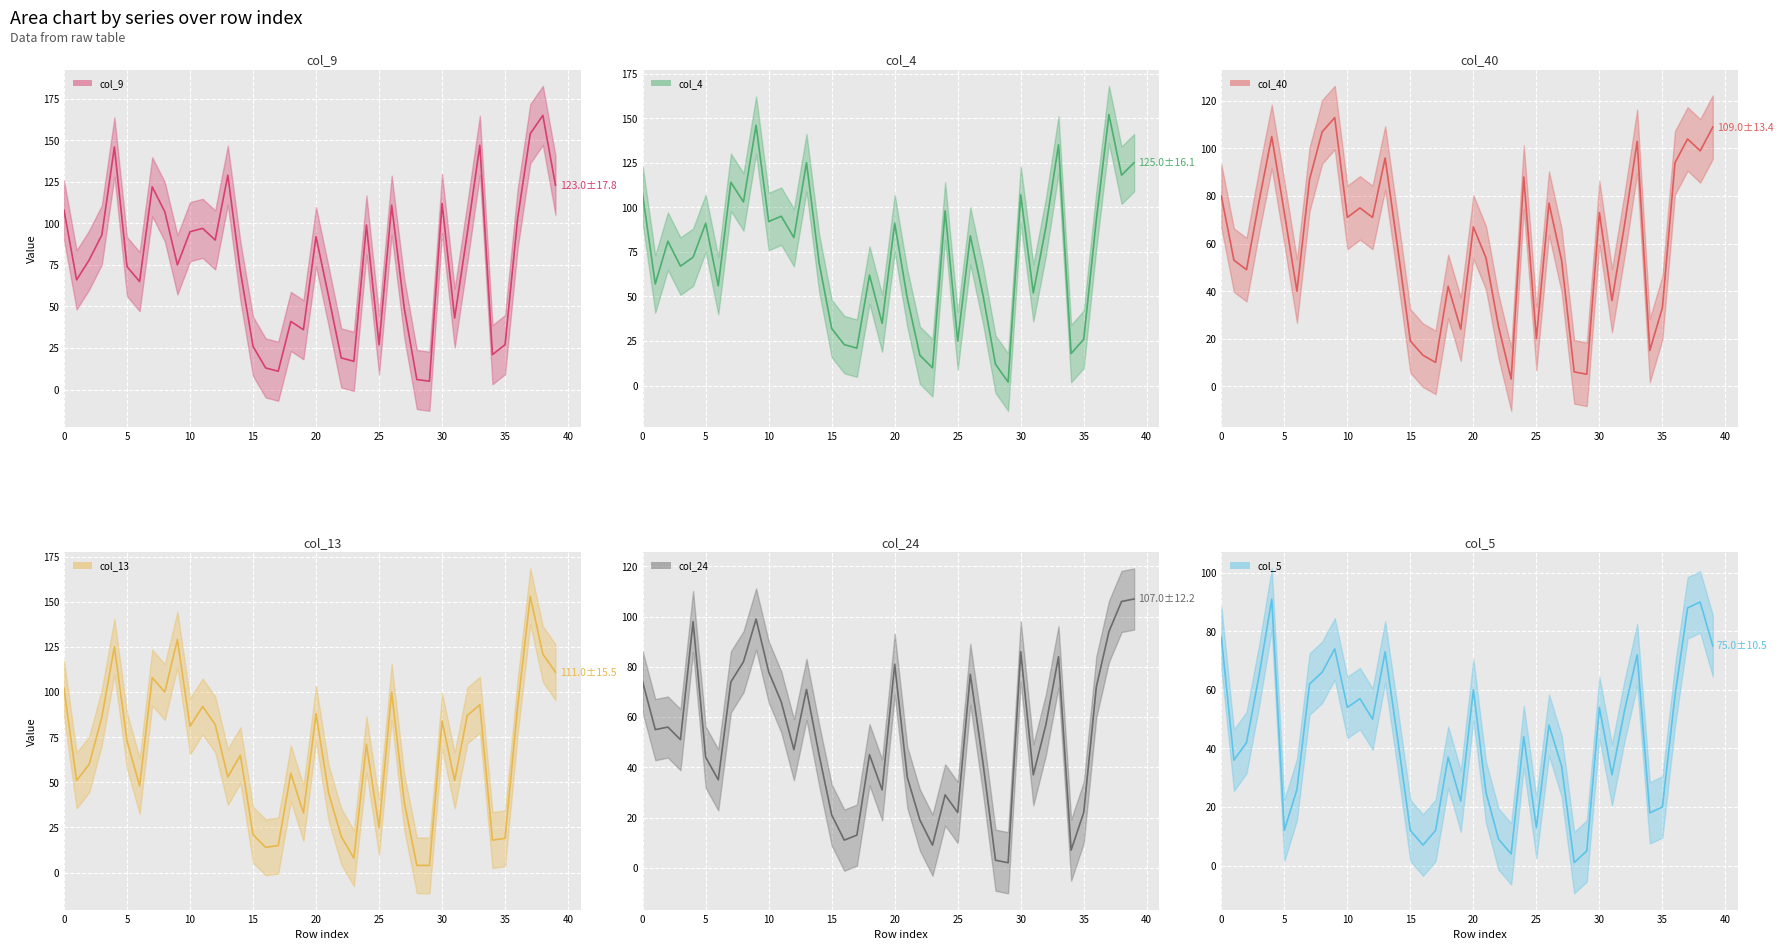

How many lines are shown in the chart?

6